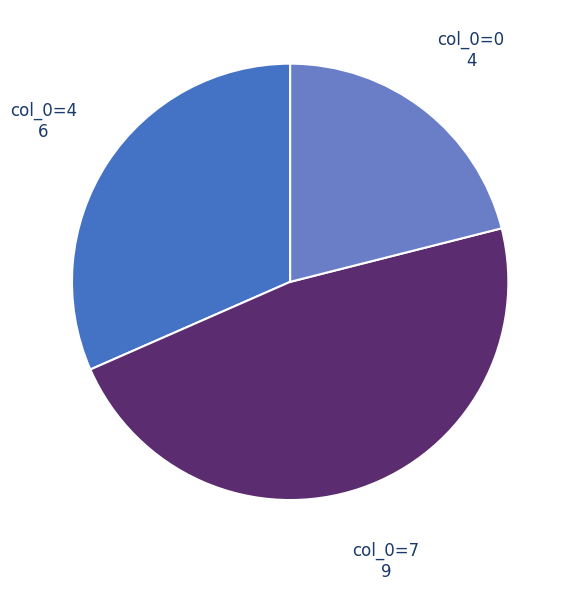

Count the number of slices in the pie.

3